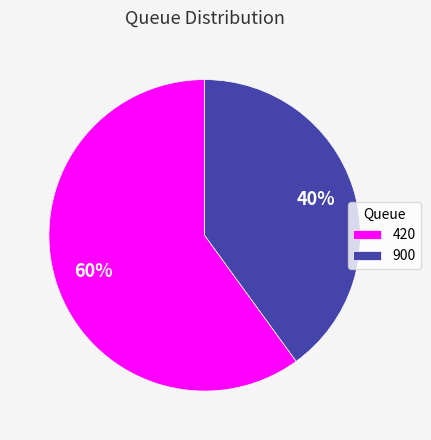

Is it true that 900 is 50% of the pie?

False